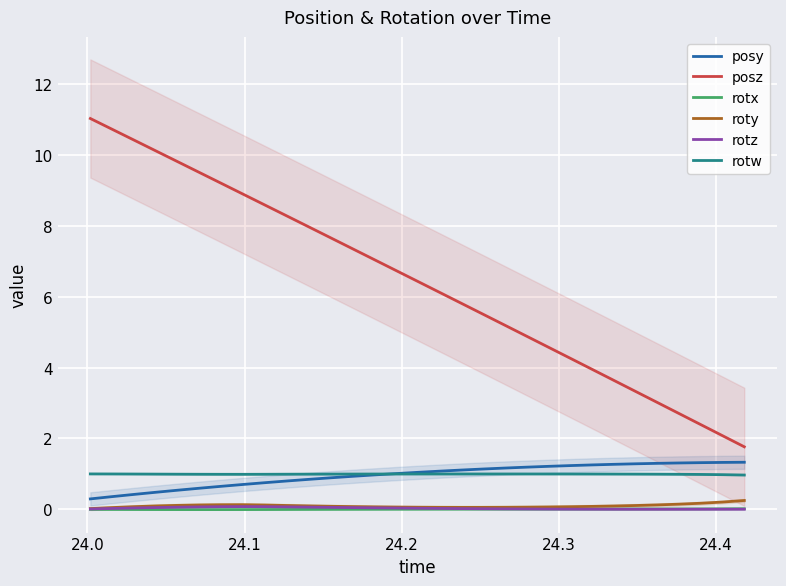

Which series has the widest spread of values?

posz